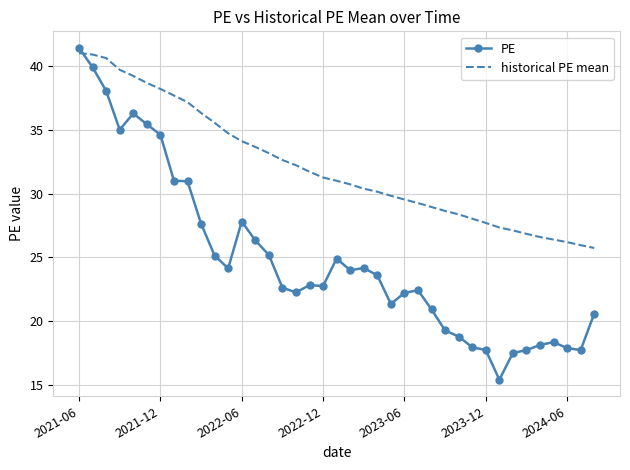

What is the difference between the maximum and minimum values in the PE series?

26.1